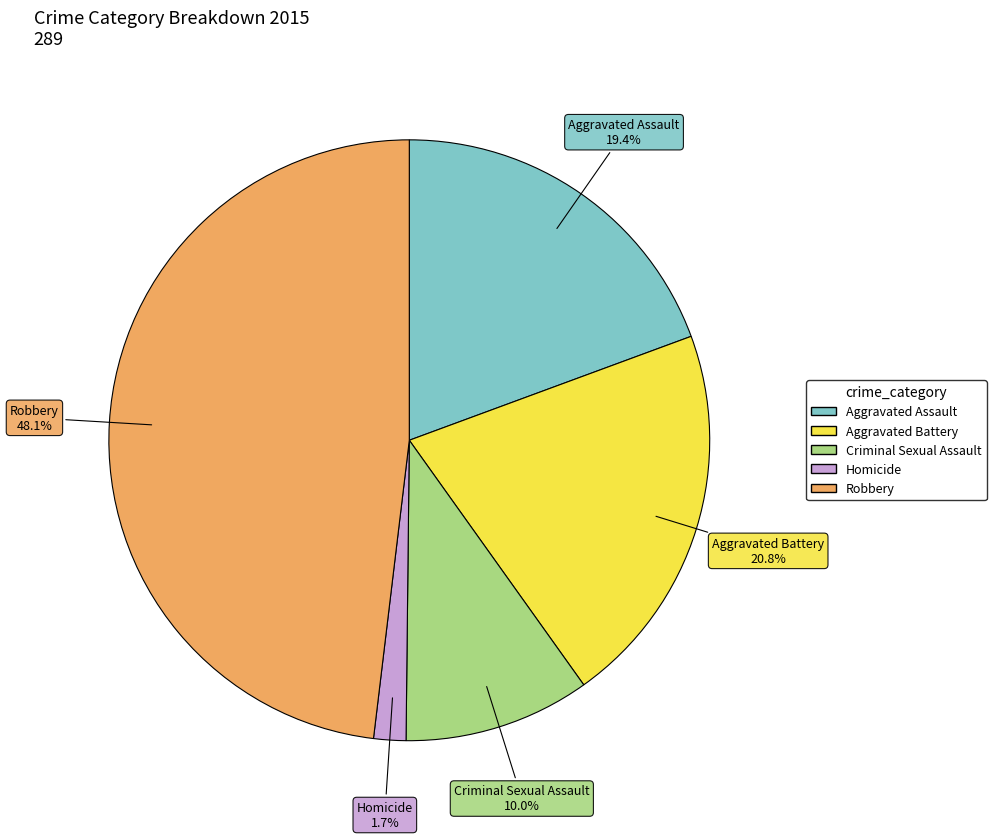

Approximately how many times larger is the value at Criminal Sexual Assault compared to Robbery?

0.2